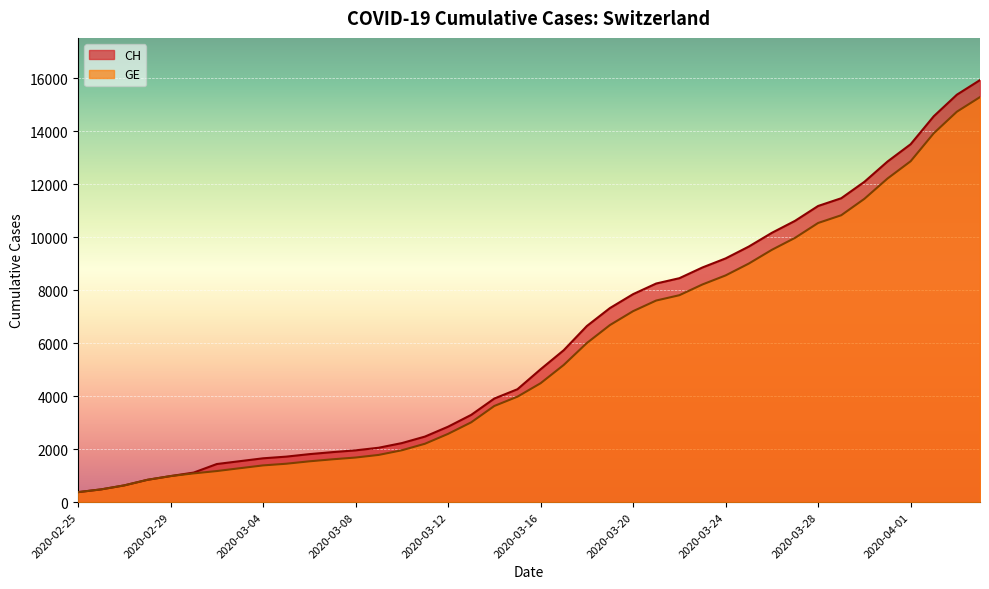

What is the difference between the second highest and second lowest values in the CH series?

14896